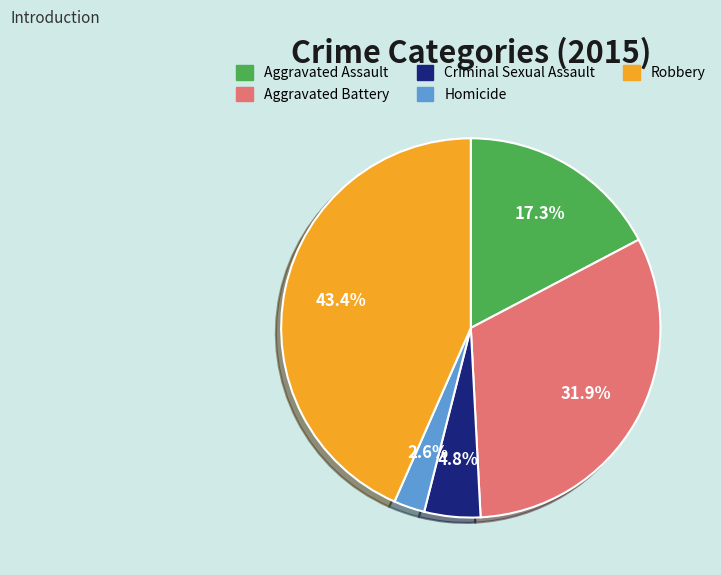

True or false: Aggravated Assault accounts for 17% of the total.

True